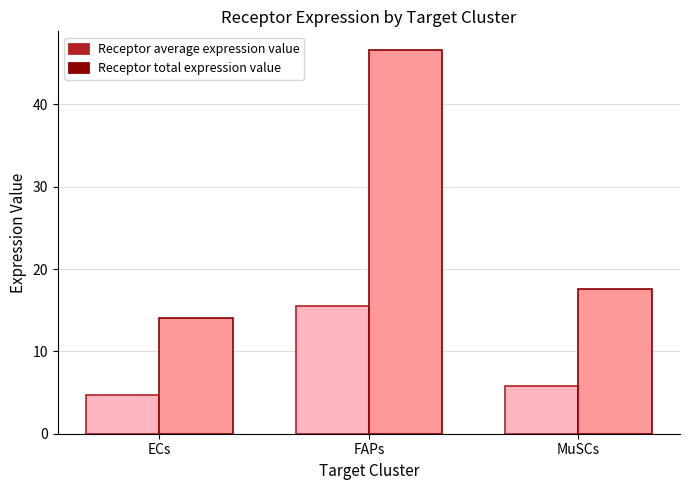

How many categories are shown in the chart?

3